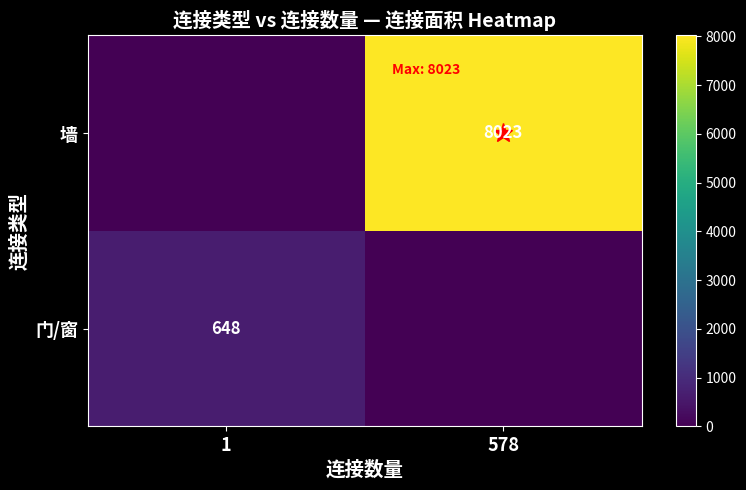

How many data points in 门/窗 are less than 648?

1